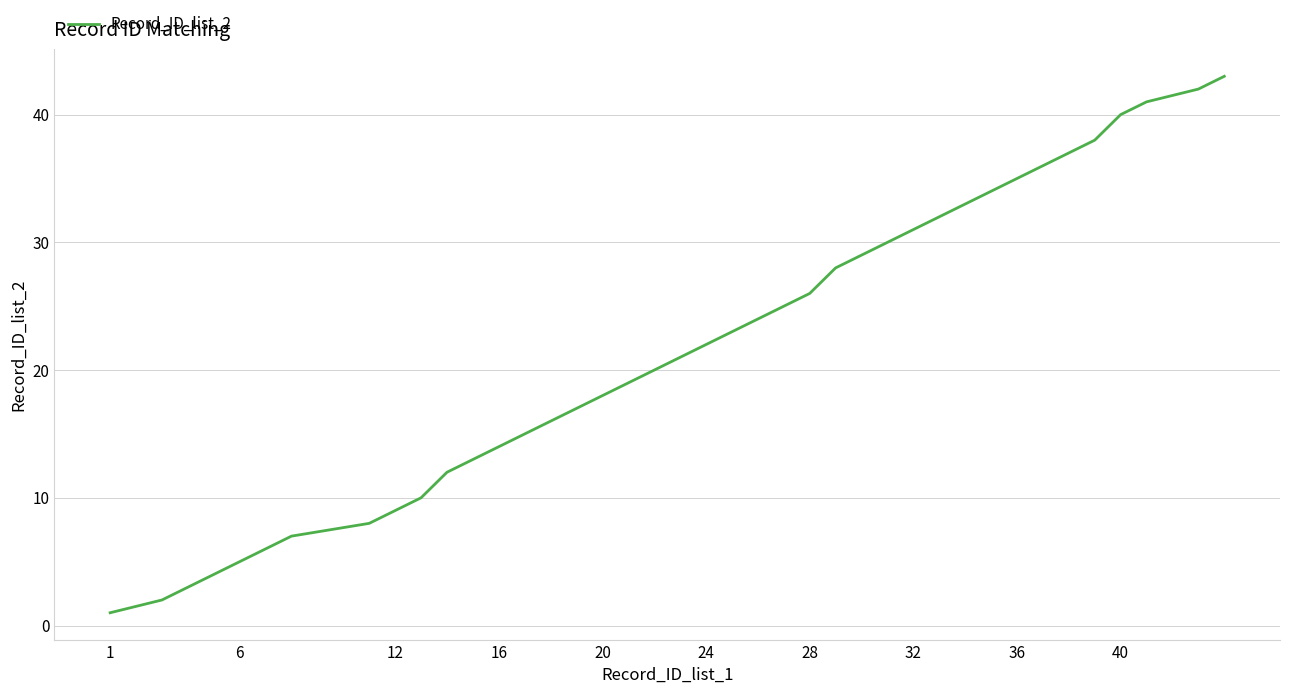

True or false: the data has more than 2 interior local peaks.

False